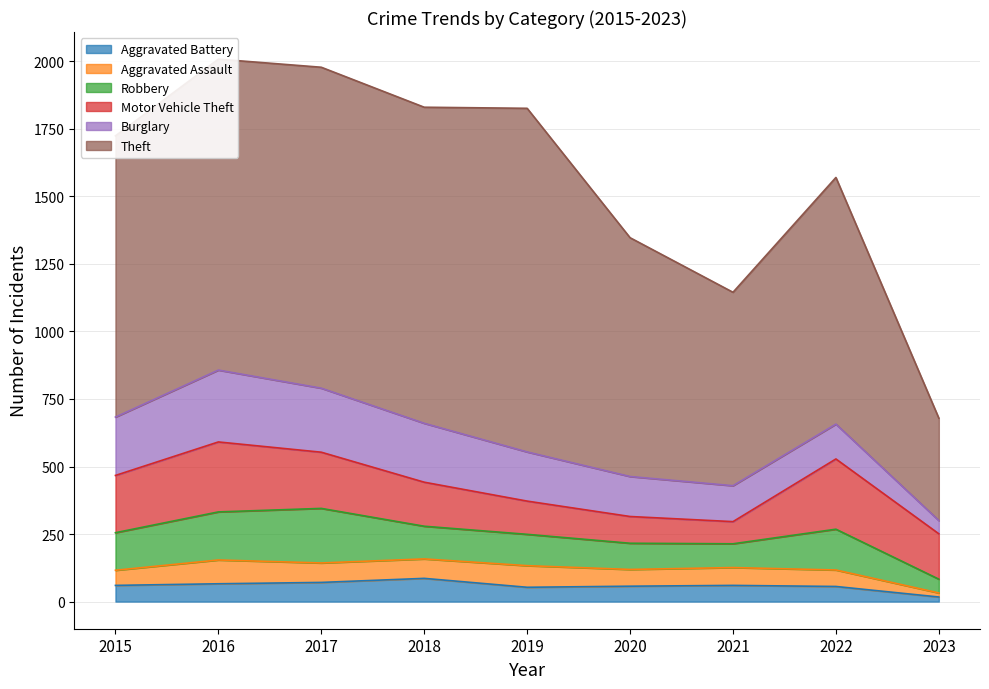

Which has a higher value, 2021 or 2019?

2019